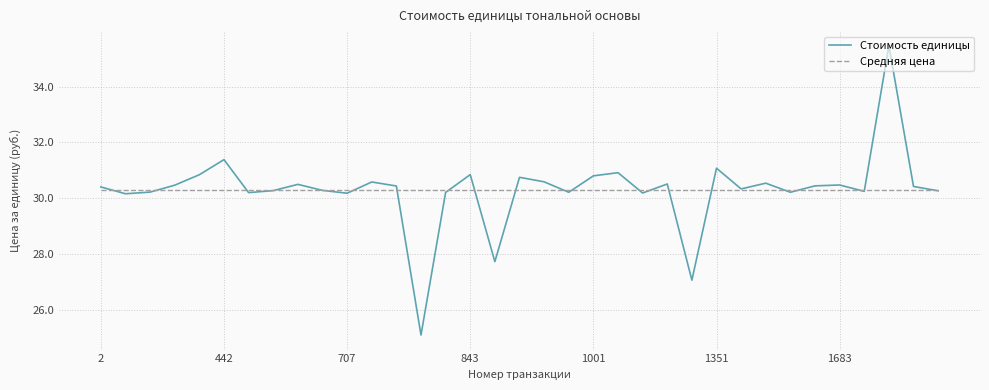

Which series has the widest spread of values?

Стоимость единицы